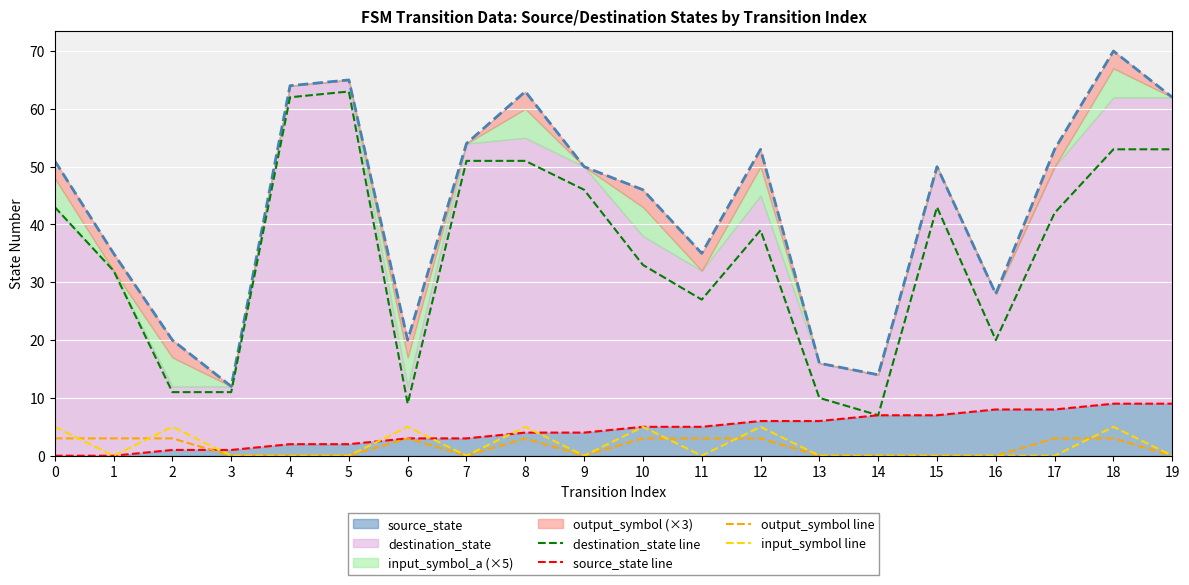

List the series in order of their peak value, highest first.

destination_state line, source_state line, input_symbol line, output_symbol line